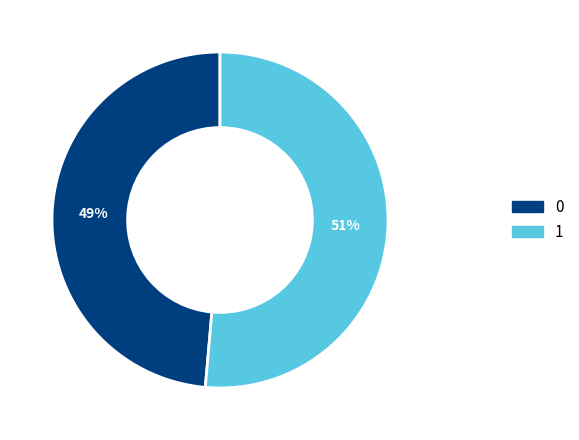

Is the sum of 0 and 1 greater than half?

Yes